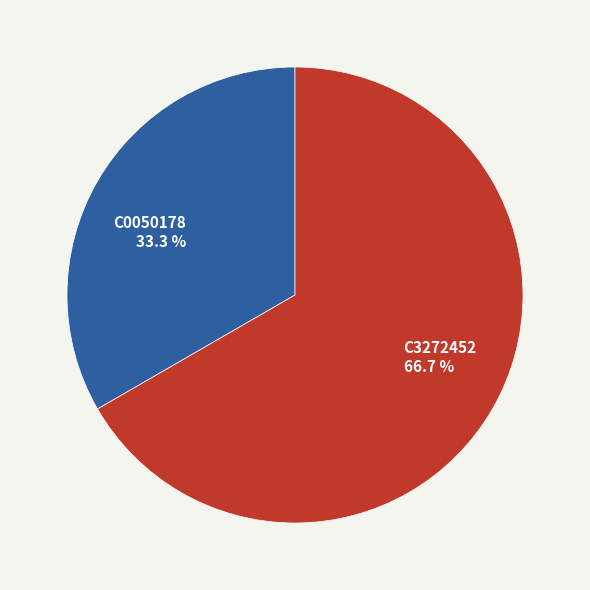

Does C3272452 account for over 50% of the chart?

Yes